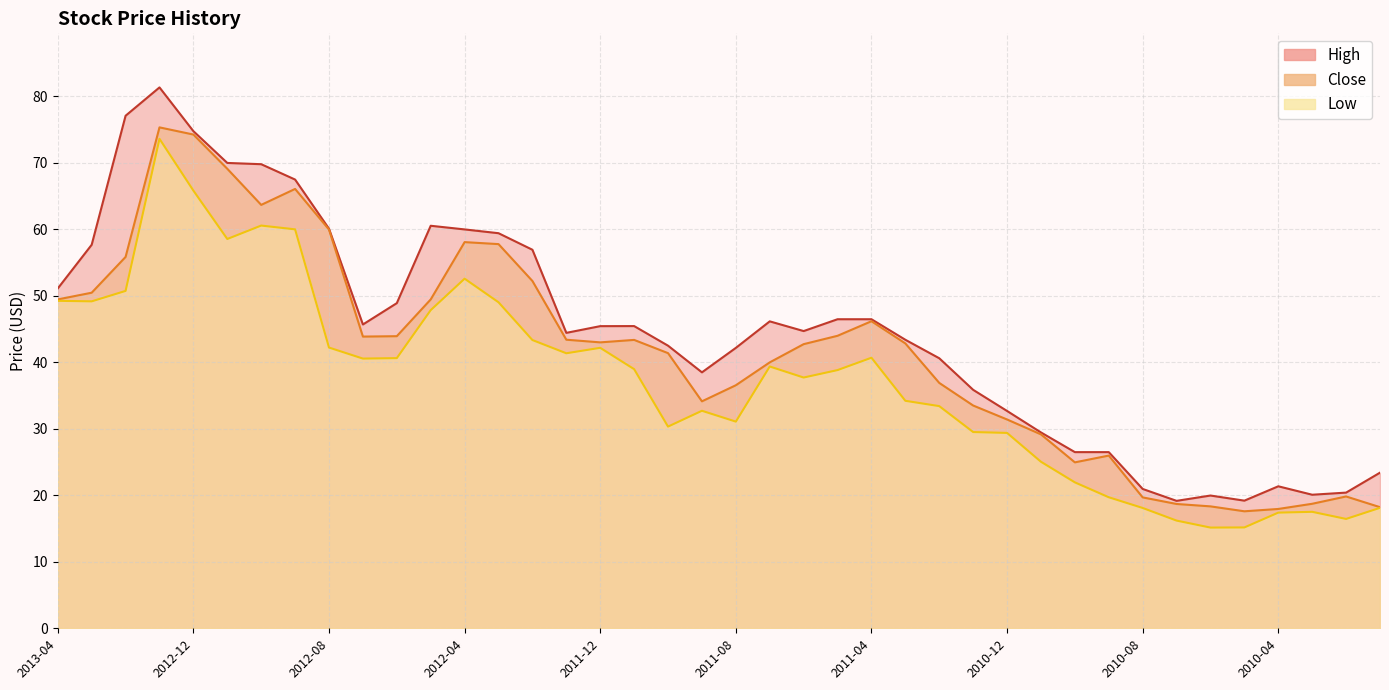

At which category is the sum across all series the highest?

2013-01